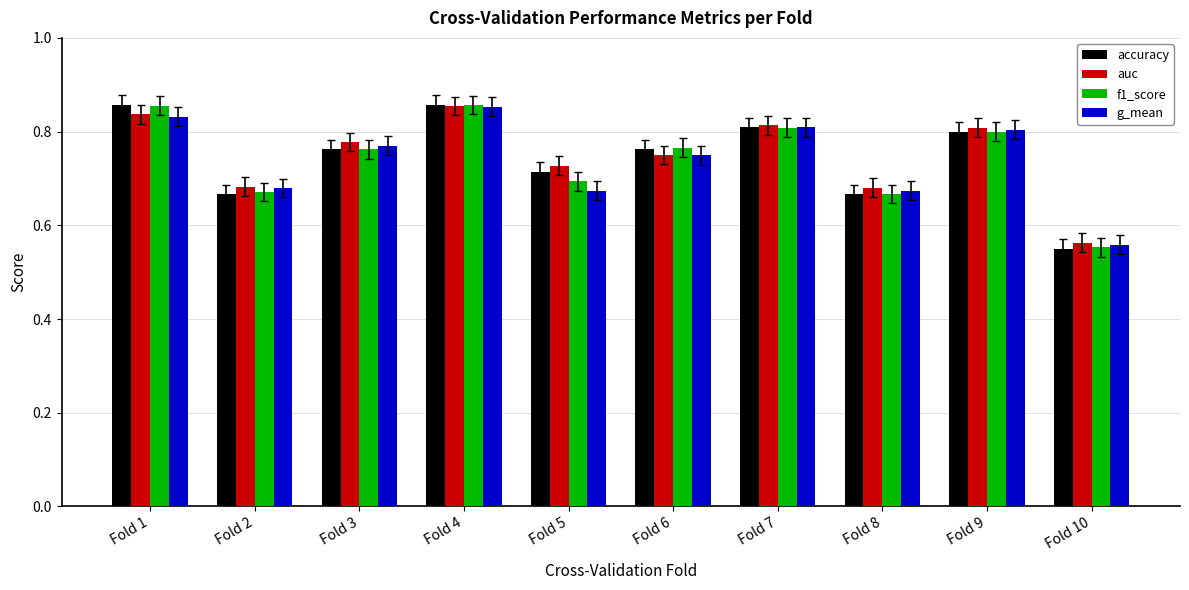

What are all the series names shown in the legend?

accuracy, auc, f1_score, g_mean